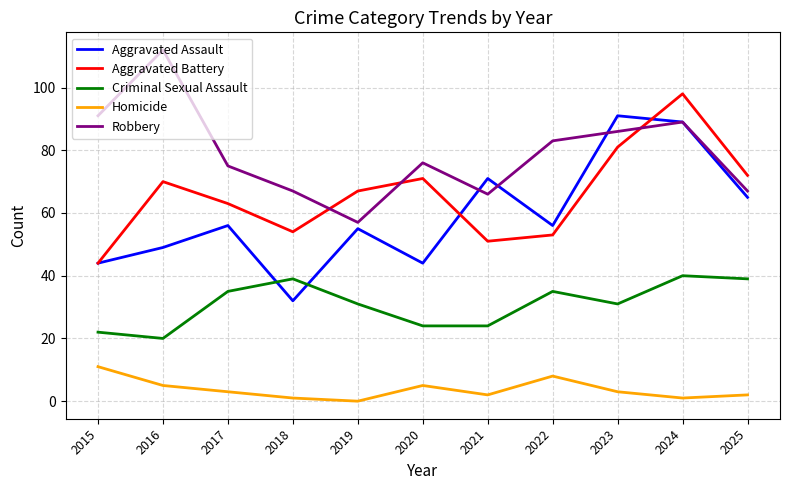

What are all the series names shown in the legend?

Aggravated Assault, Aggravated Battery, Criminal Sexual Assault, Homicide, Robbery